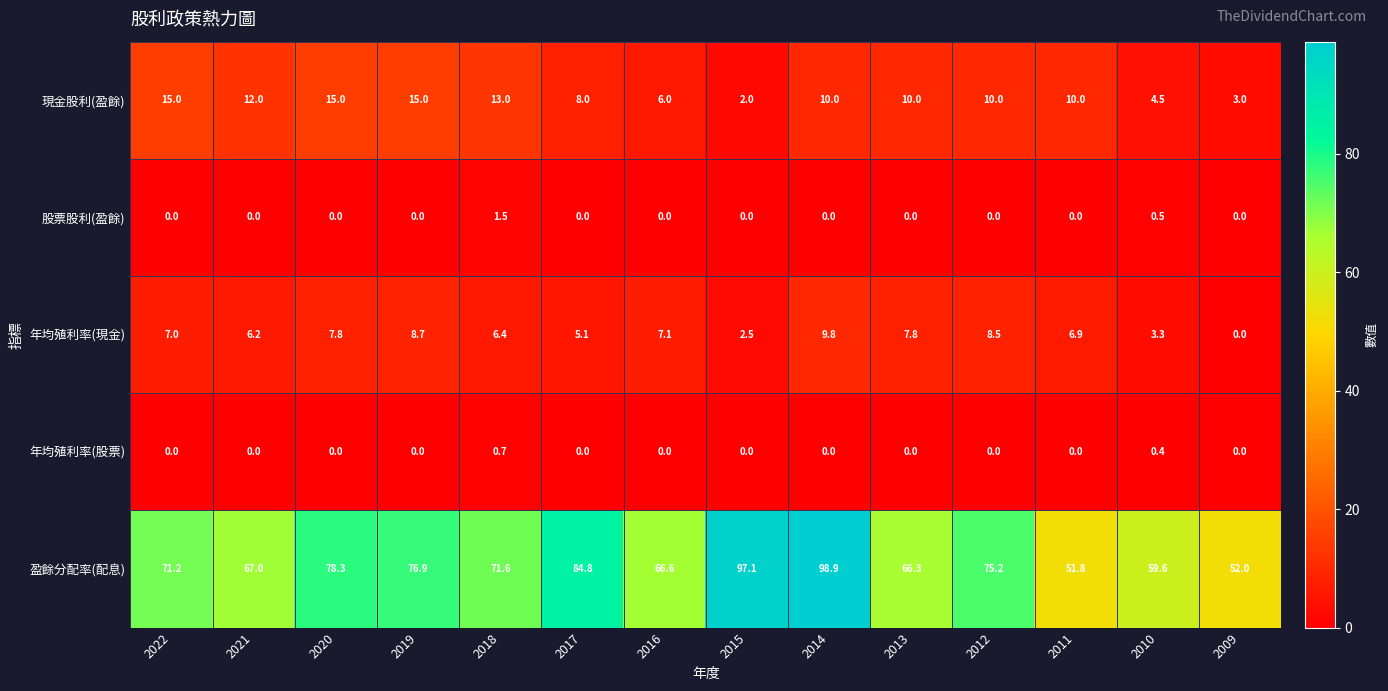

What is the total value across all series at 2016?

79.7